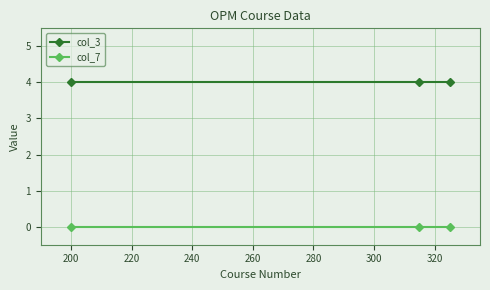

Rank the series by their average value, from highest to lowest.

col_3, col_7